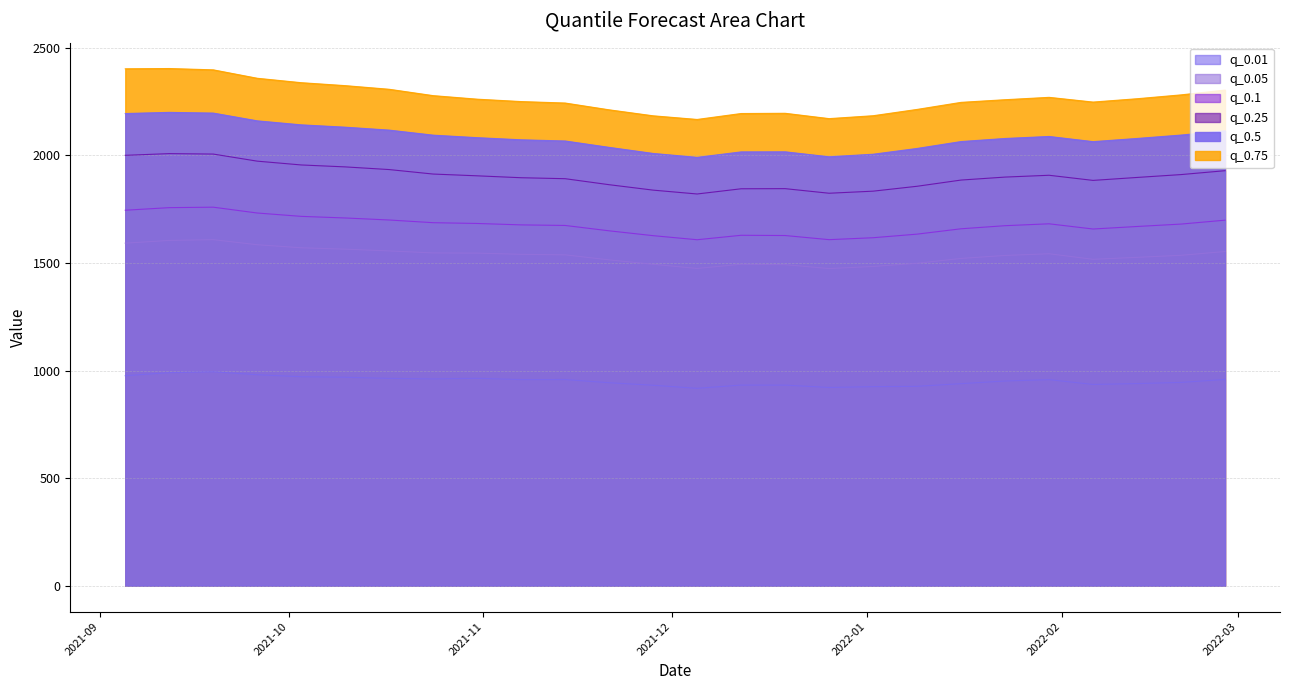

At which category is the sum across all series the highest?

2021-09-12